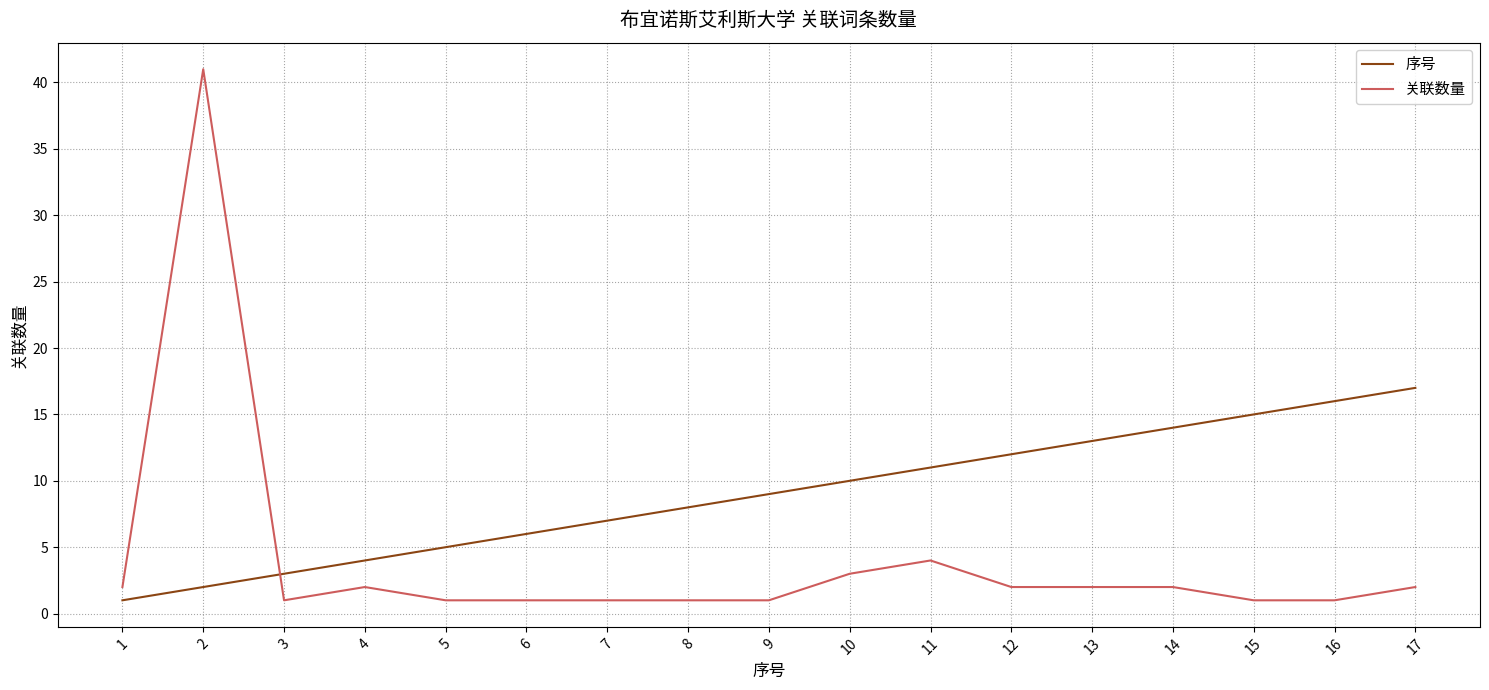

What is the spread (max minus min) of values at 2?

39